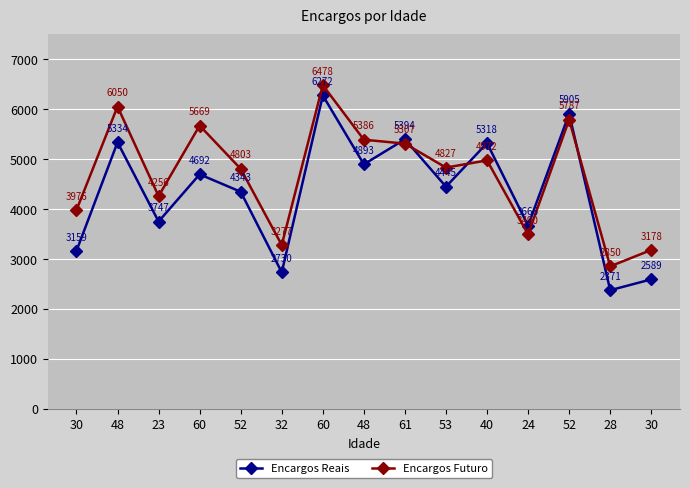

How many interior local peaks does the Encargos Futuro series have?

5